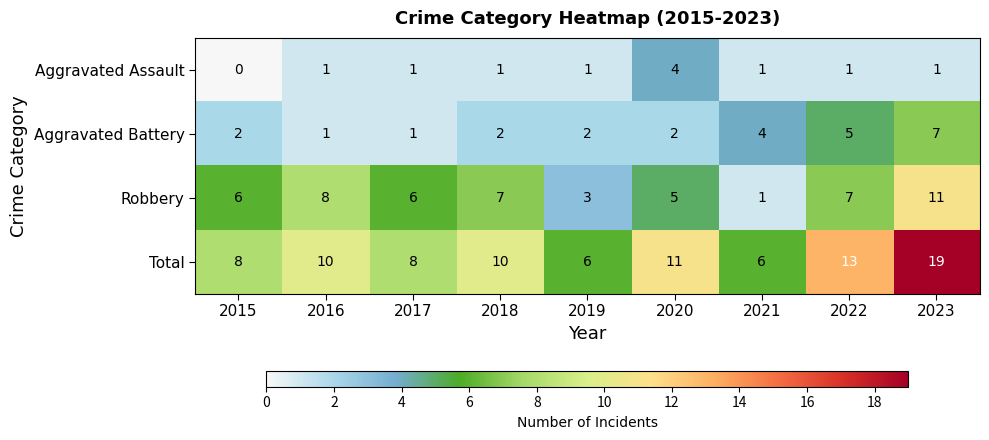

The Aggravated Assault series shows 2 at 2016. True or false?

False